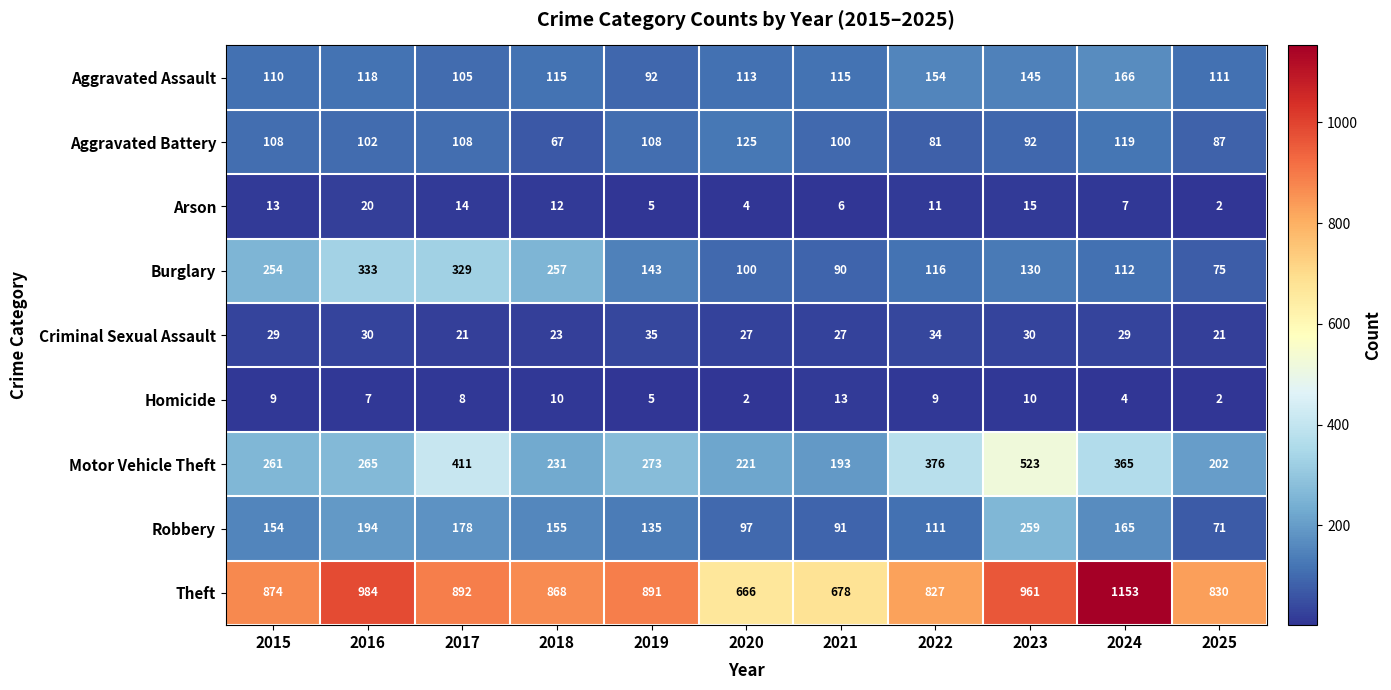

Which label corresponds to the largest value in the chart?

2024